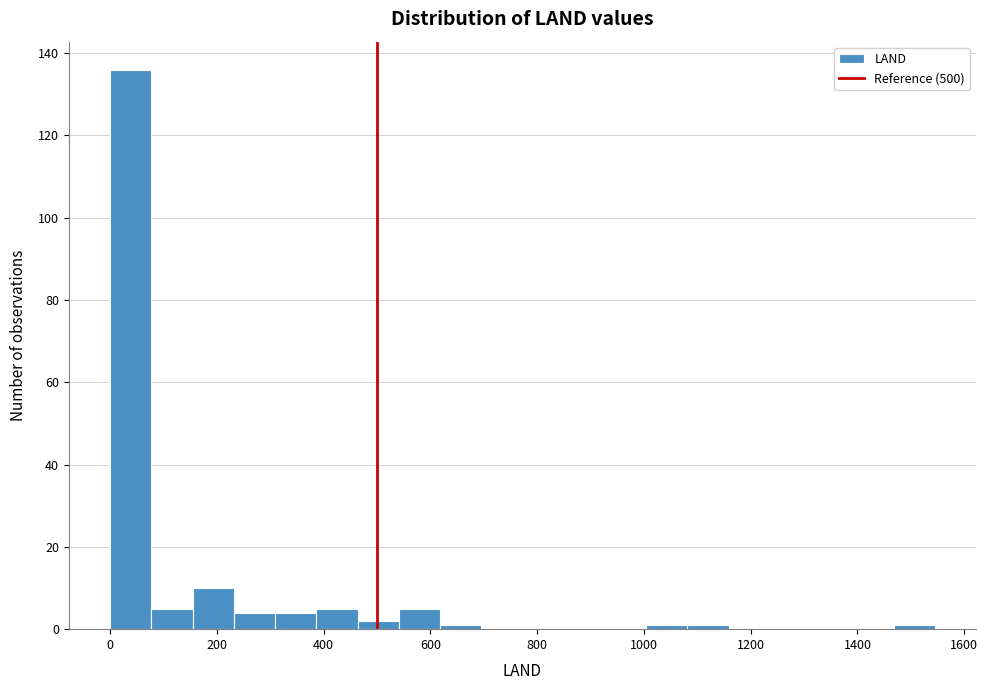

Read against the x-axis, roughly where is the centre of the tallest bar?

40